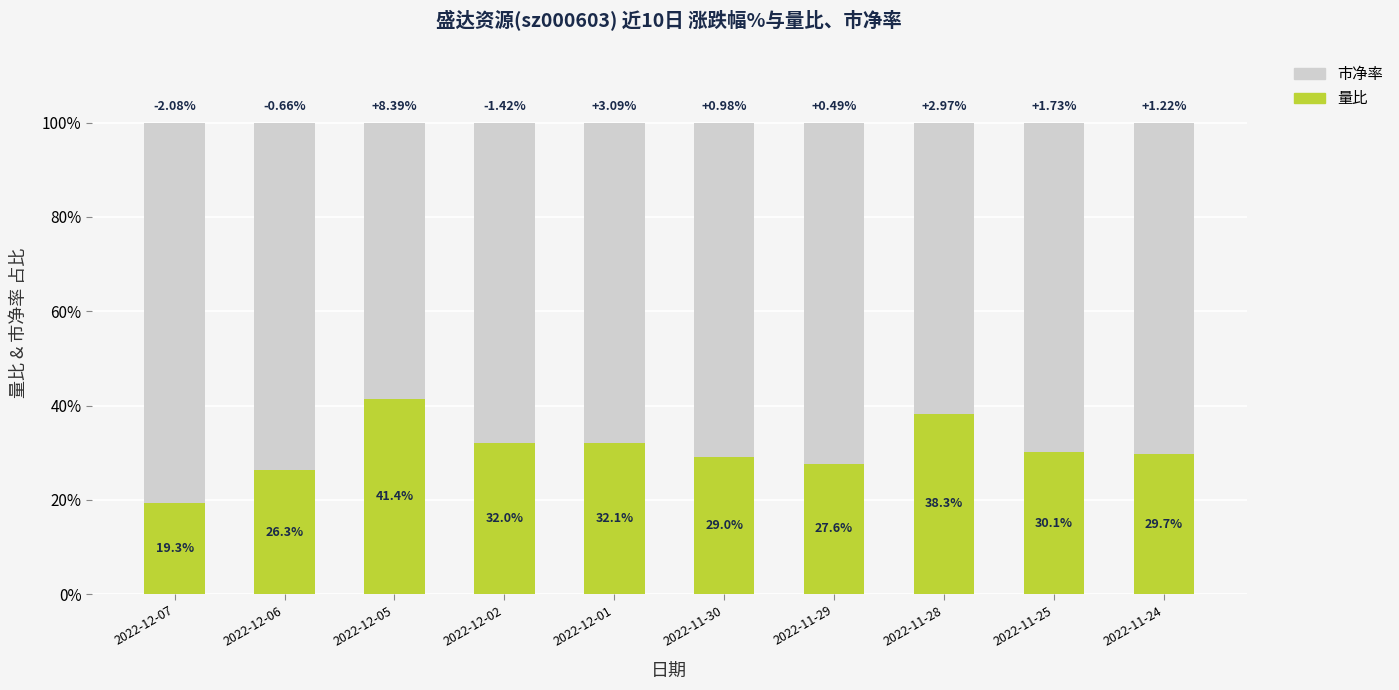

What is the total value across all series at 2022-11-30?

100.0